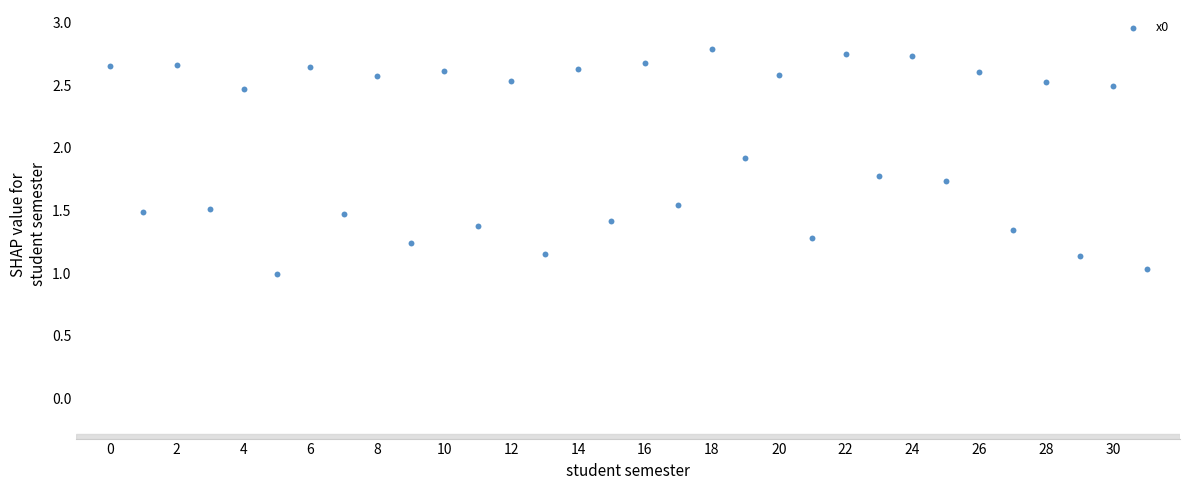

What is the range of Y values (max minus min)?

1.8